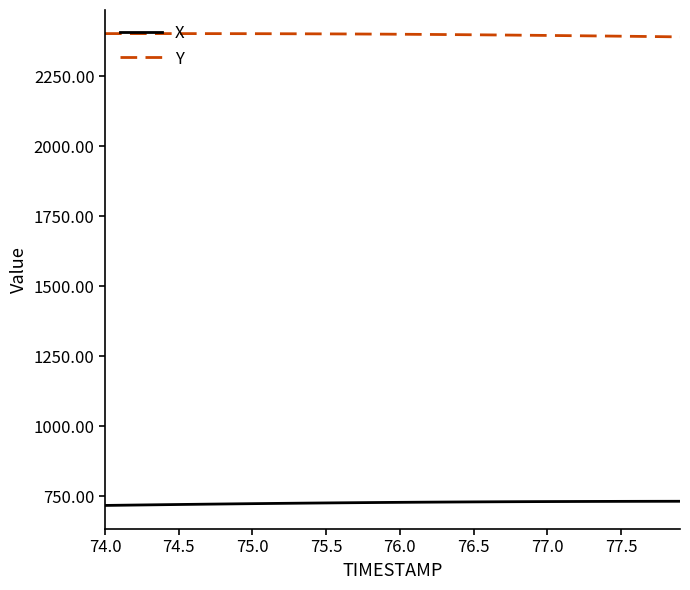

True or false: Y and X intersect in this chart.

False